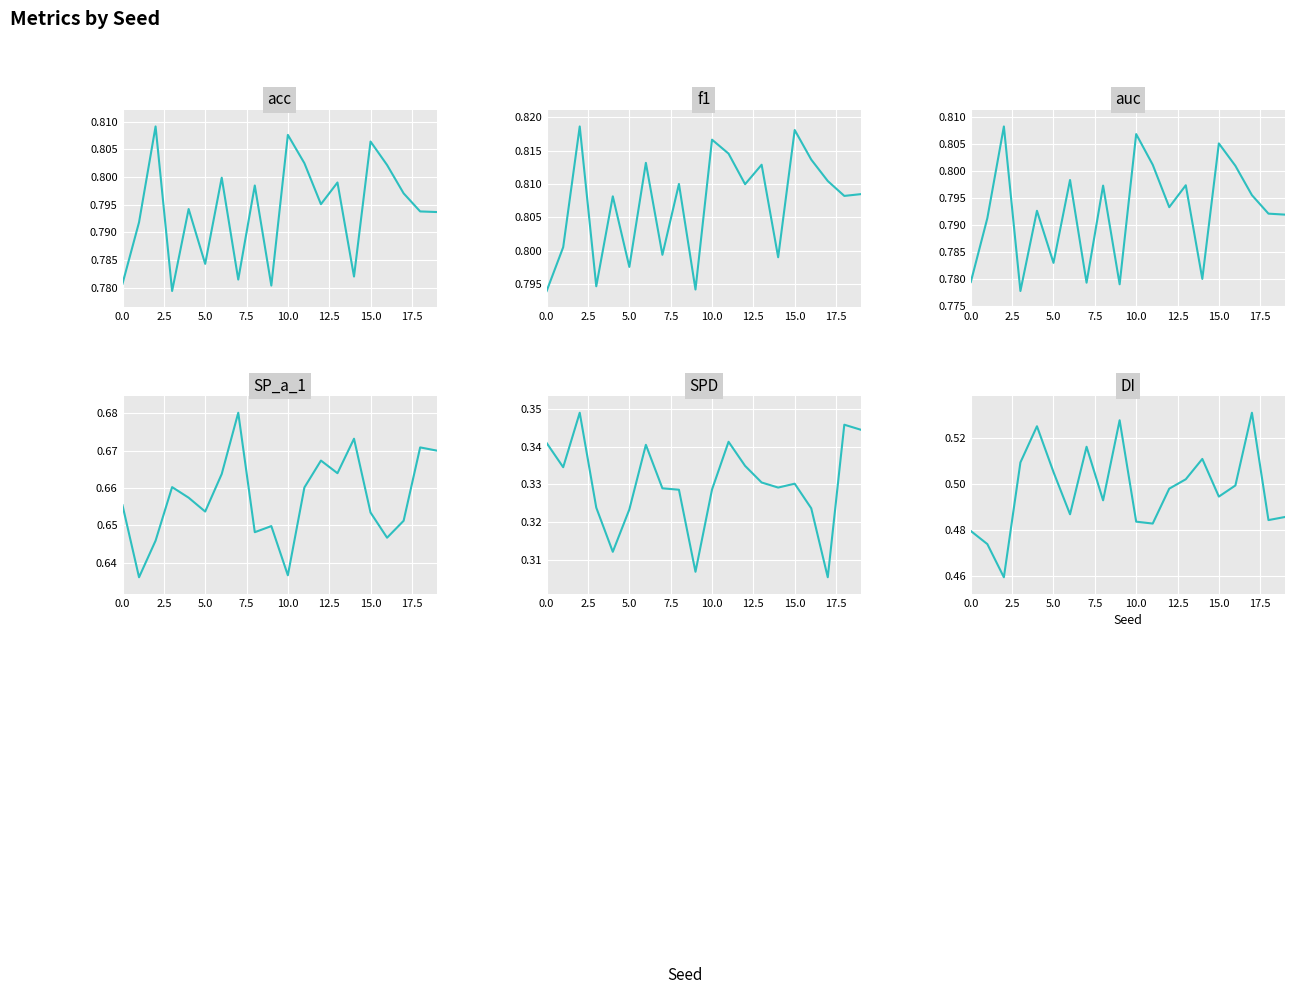

The value of SPD at 5.0 is 0.3. True or false?

True